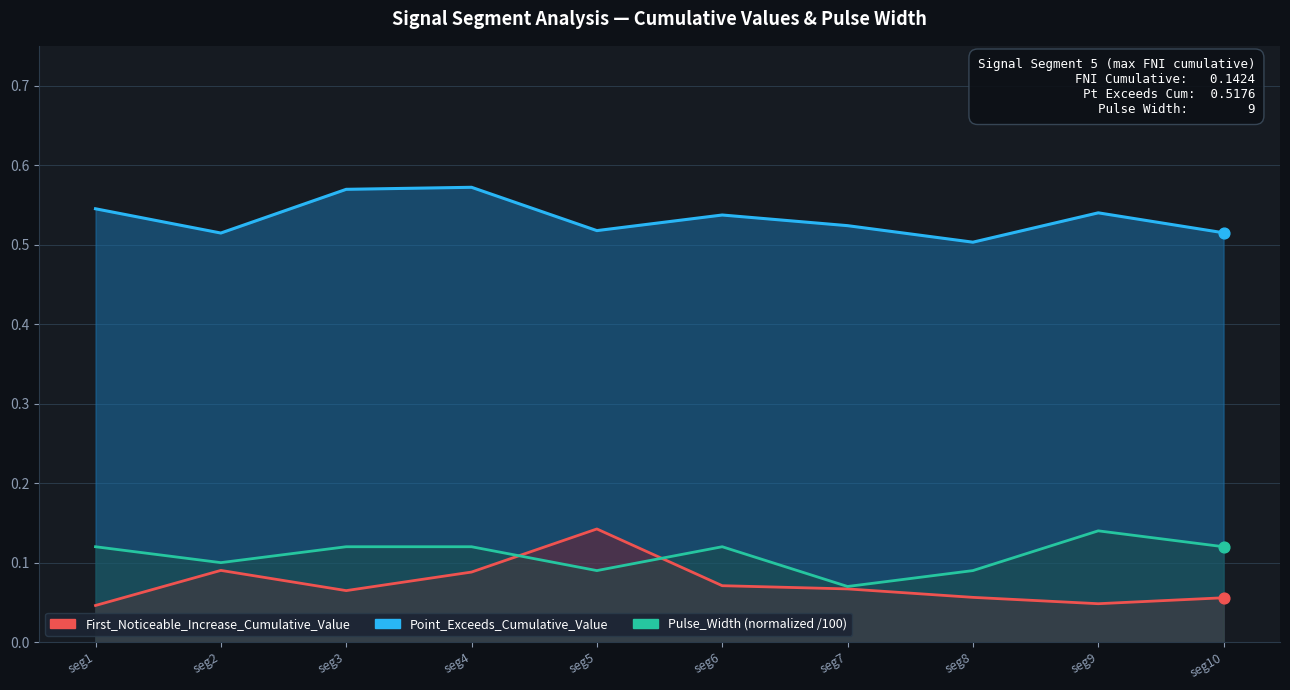

Which series has the largest Y range (max minus min)?

First_Noticeable_Increase_Cumulative_Value